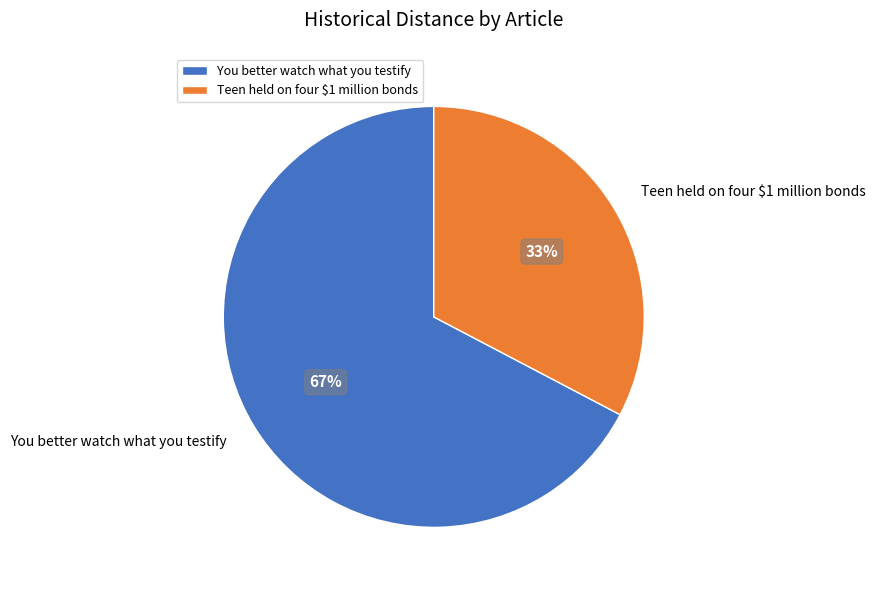

Approximately how many times larger is the value at Teen held on four $1 million bonds compared to You better watch what you testify?

0.5